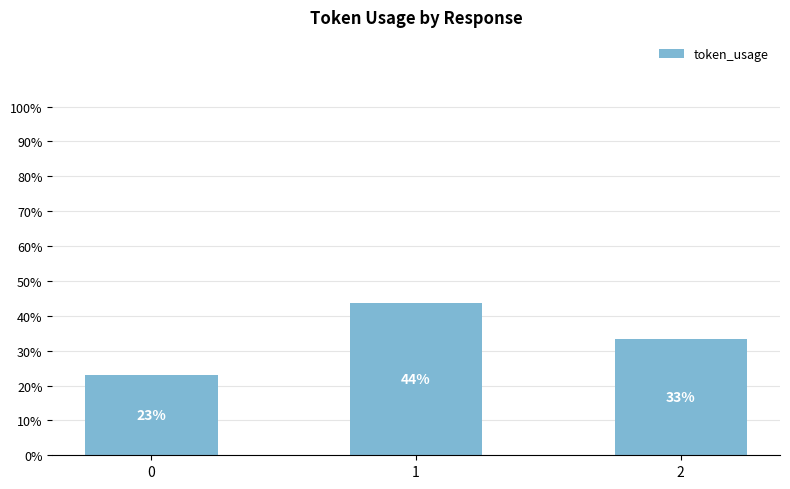

Does the chart contain any negative values?

No